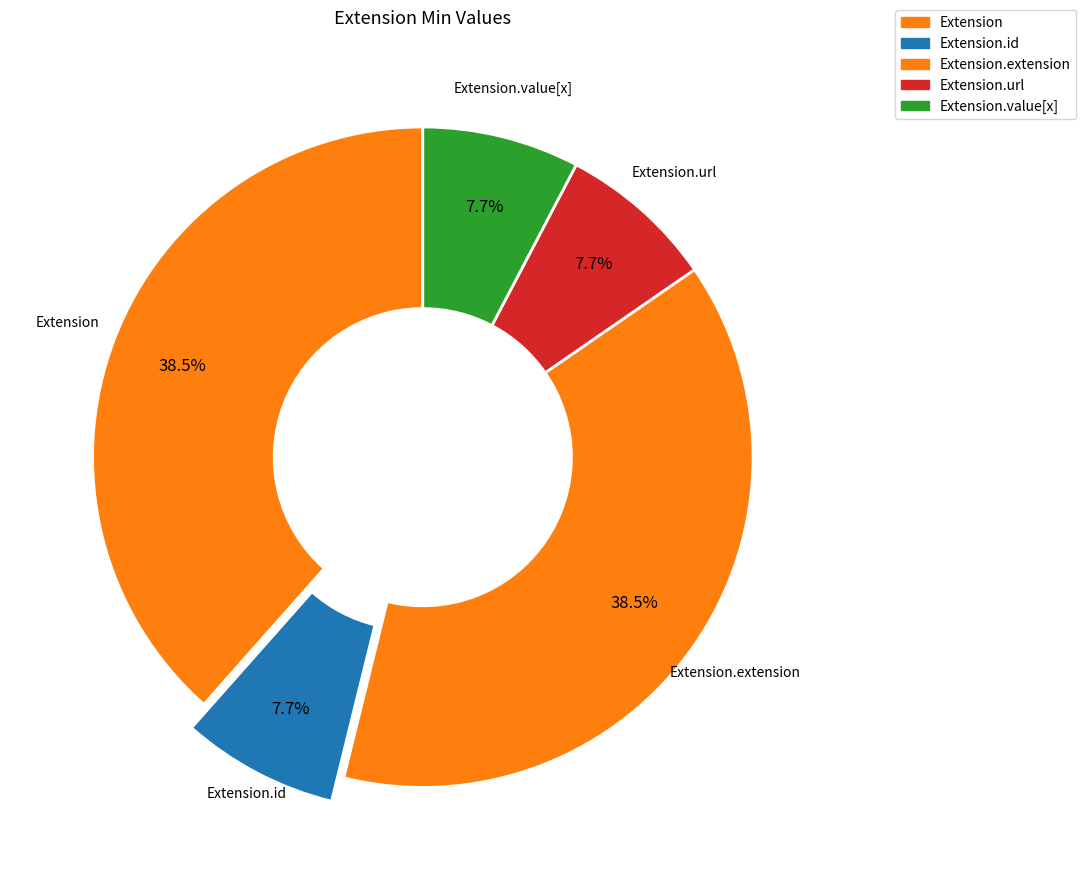

Count the number of slices in the pie.

5